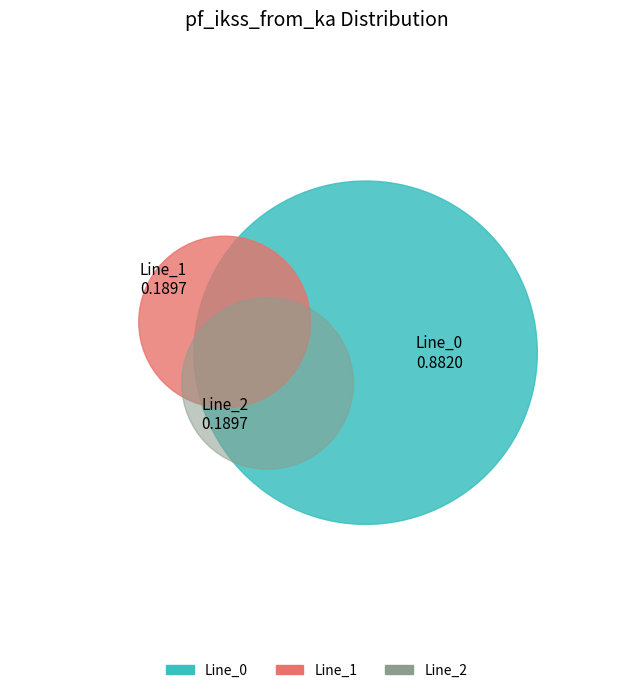

What portion of the pie excludes Line_1?

85.0%